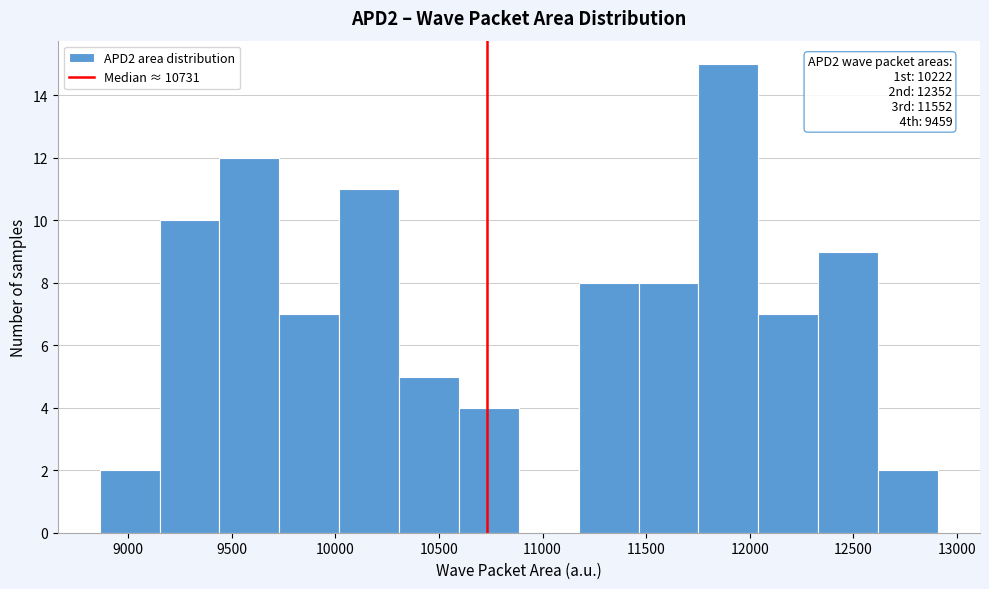

Over which range of the x-axis is the bar tallest?

11750 to 12050